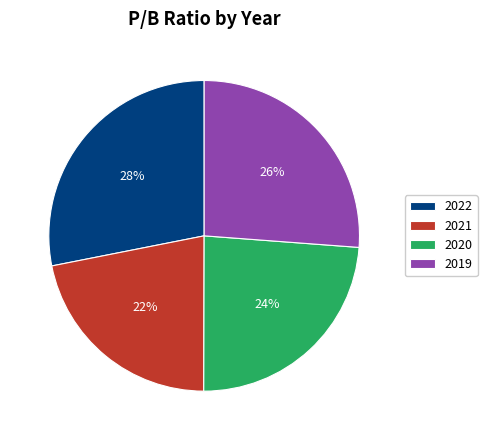

True or false: 2019 accounts for 26% of the total.

True